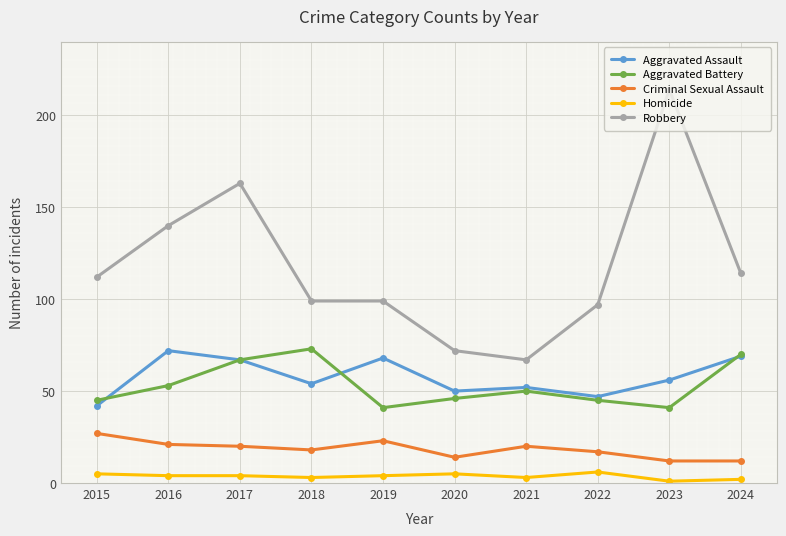

True or false: Robbery has more than 0 interior local peaks.

True